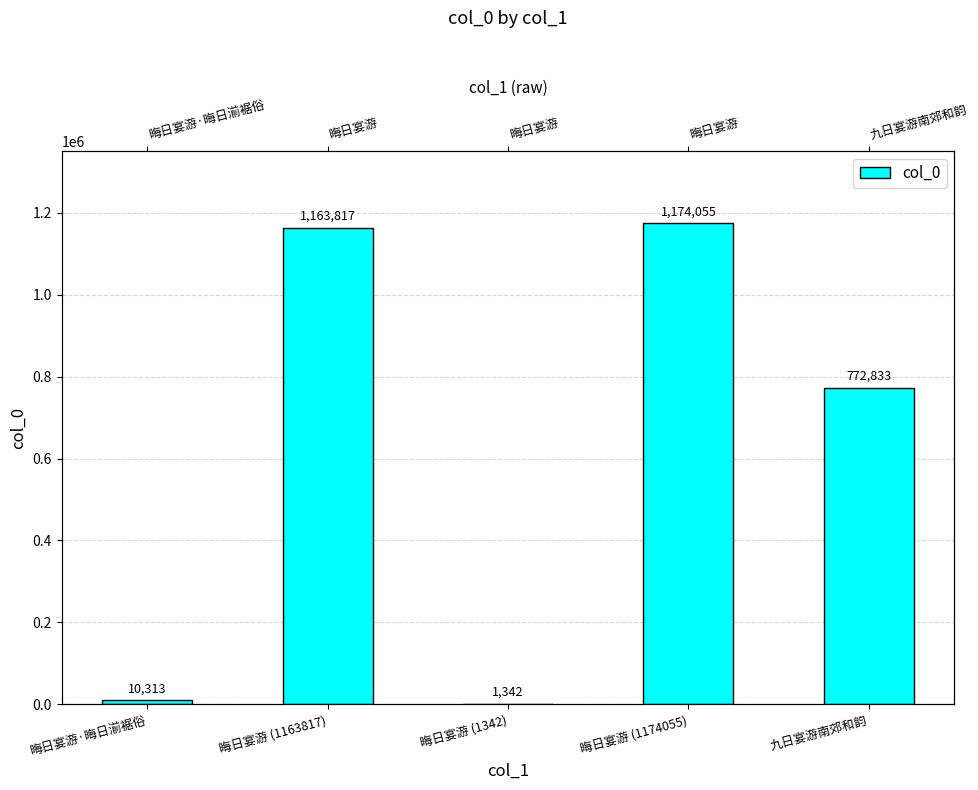

Reading left to right, extract all data points from this chart.

晦日宴游·晦日湔裾俗=10313	晦日宴游 (1163817)=1163817	晦日宴游 (1342)=1342	晦日宴游 (1174055)=1174055	九日宴游南郊和韵=772833